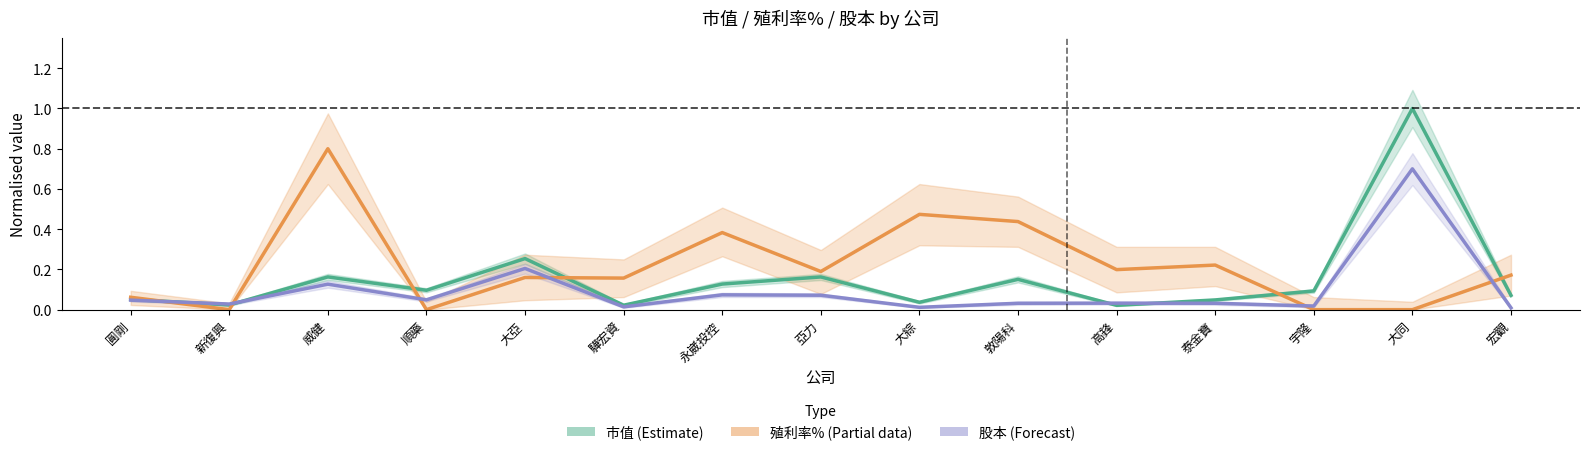

What is the label of the 3rd point from the right?

宇隆